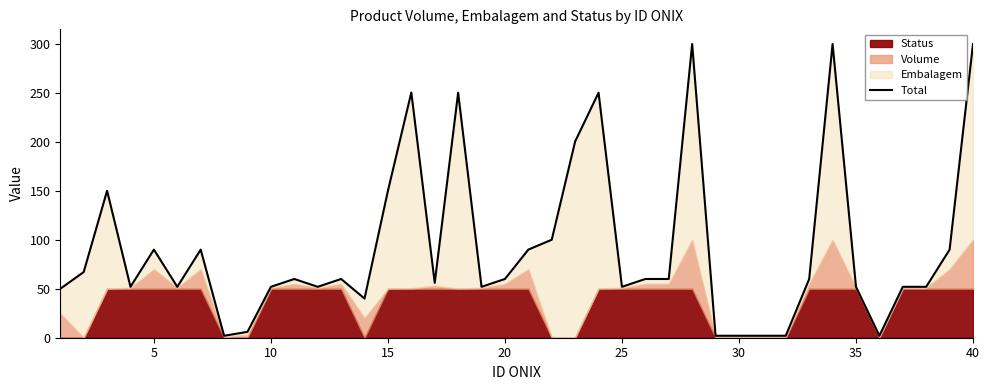

The value at 16 is 86.4. True or false?

False